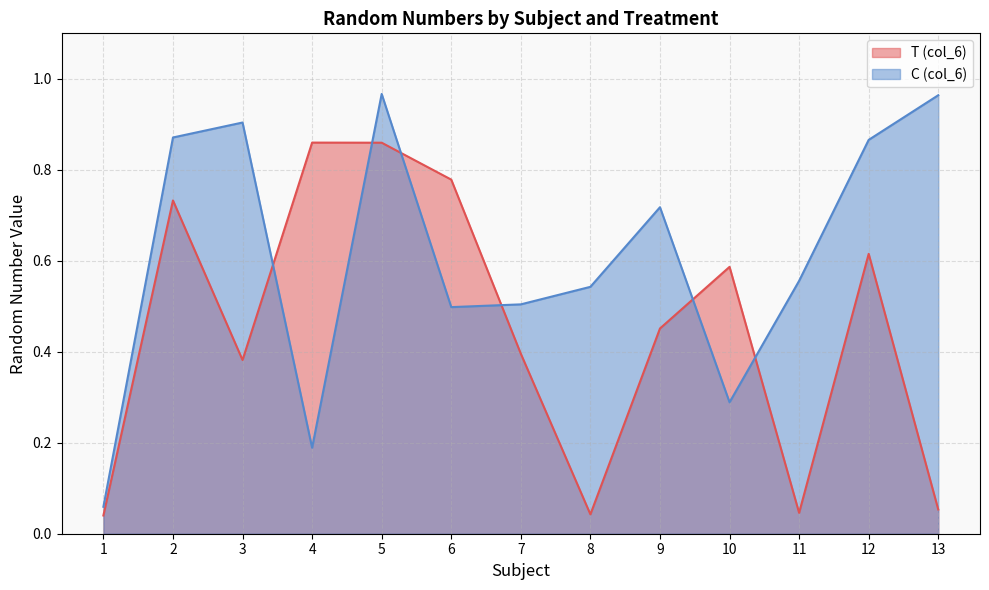

True or false: T (col_6) and C (col_6) cross at least once.

True